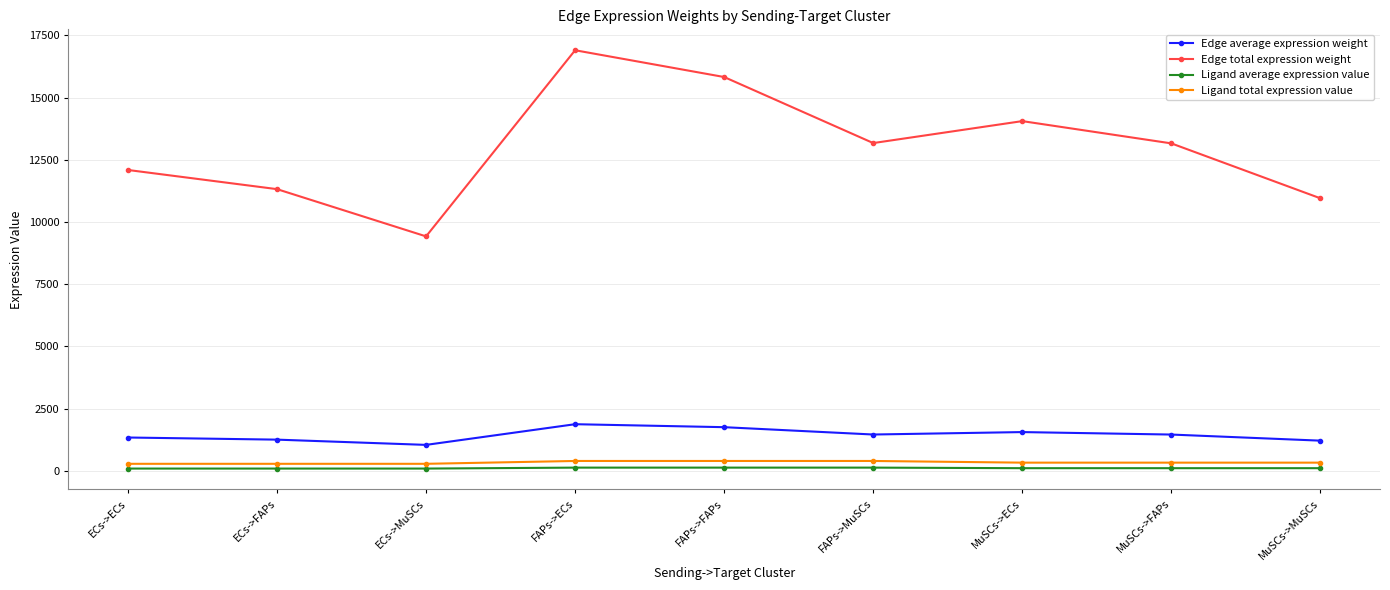

At which category is the sum across all series the highest?

FAPs->ECs